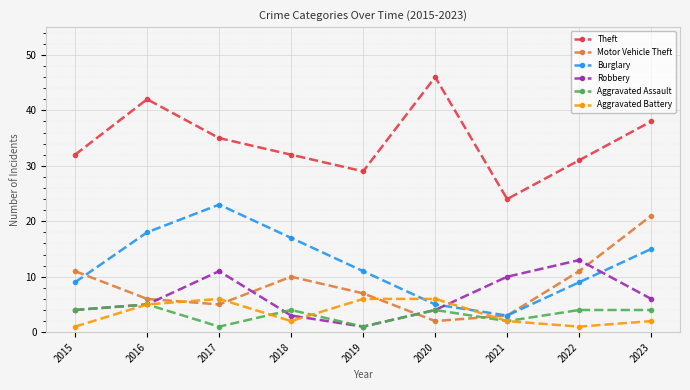

The value of Theft at 2020 is 46. True or false?

True